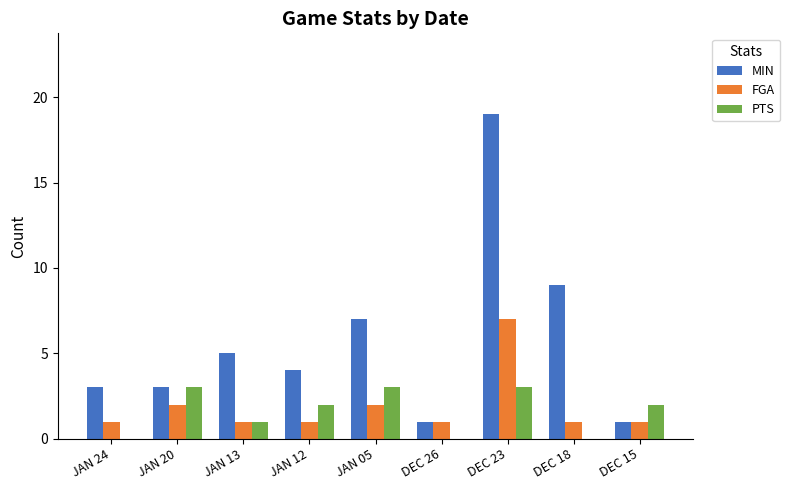

How many groups of bars are there?

9